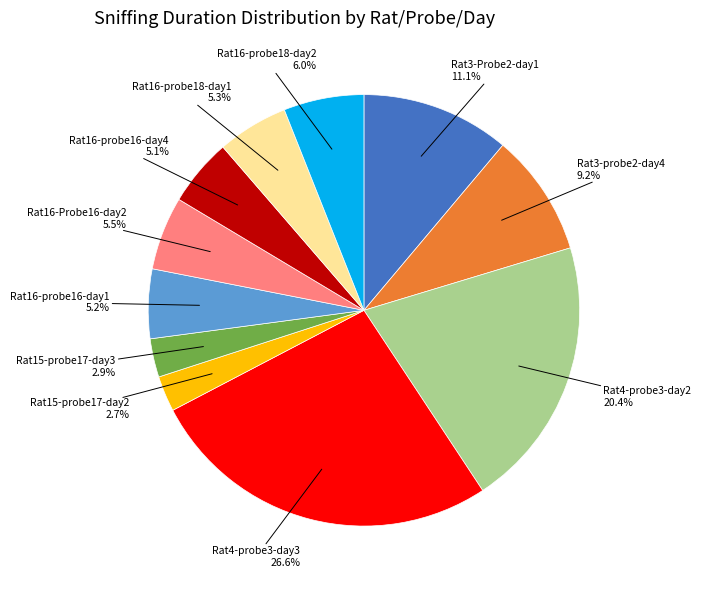

To the nearest percent, what percentage of the pie is Rat16-probe16-day1?

5%